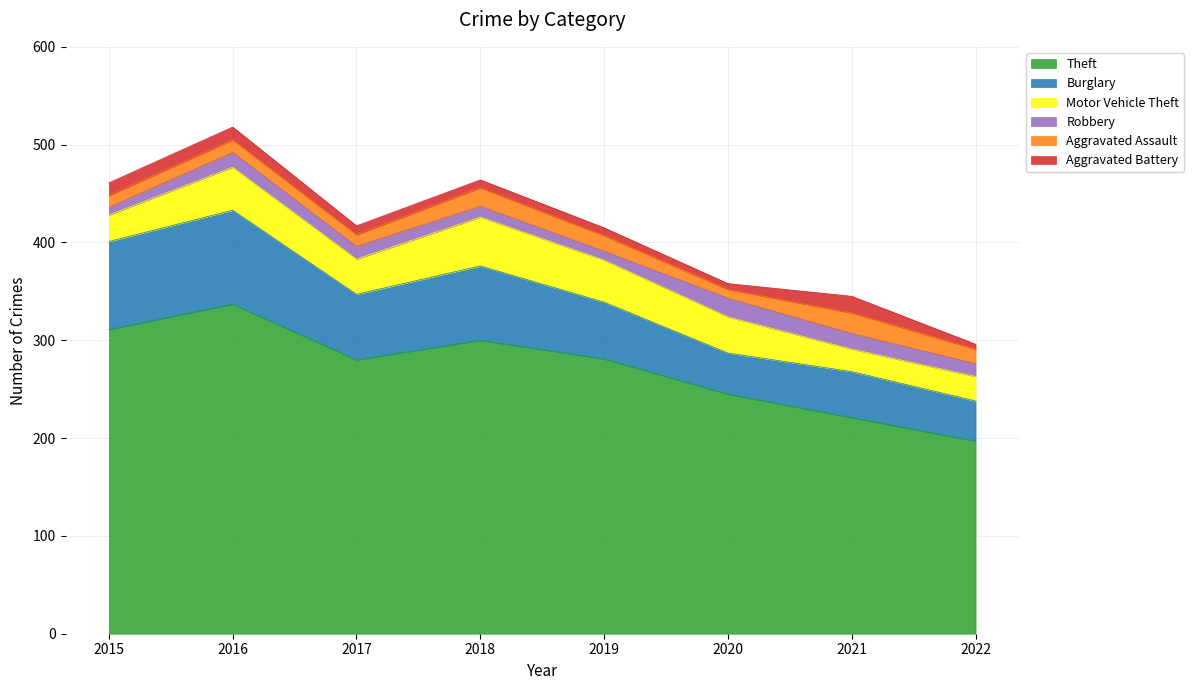

At which label does Theft reach its minimum?

2022